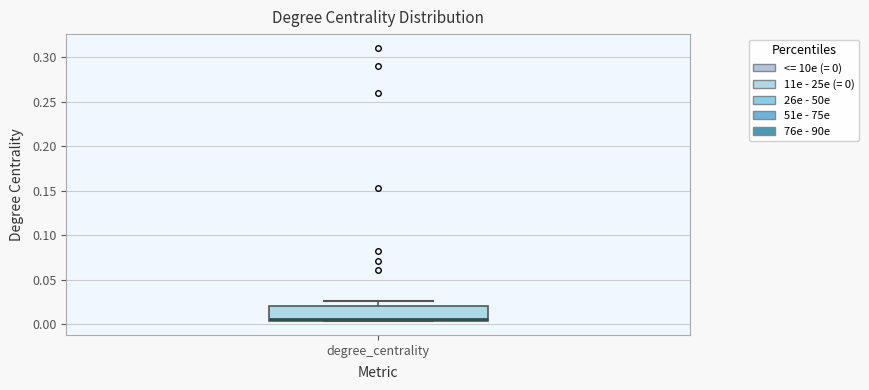

Where does the upper whisker of the box for degree_centrality end on the y-axis? The values are not printed on the chart, so give them approximately, as read against the axis.

0.025